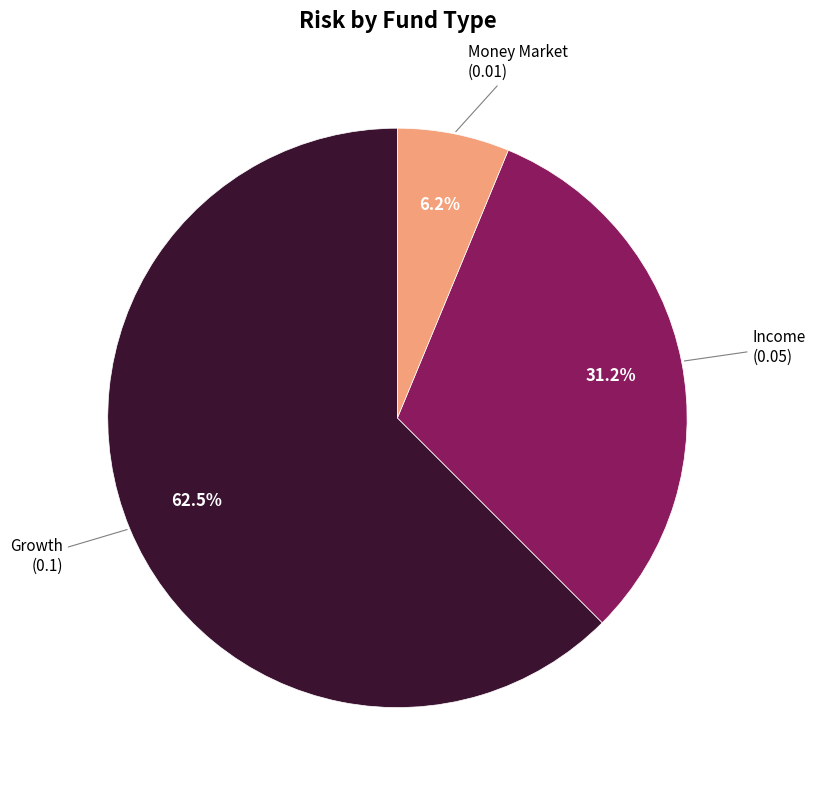

Is there a majority slice in this chart?

Yes